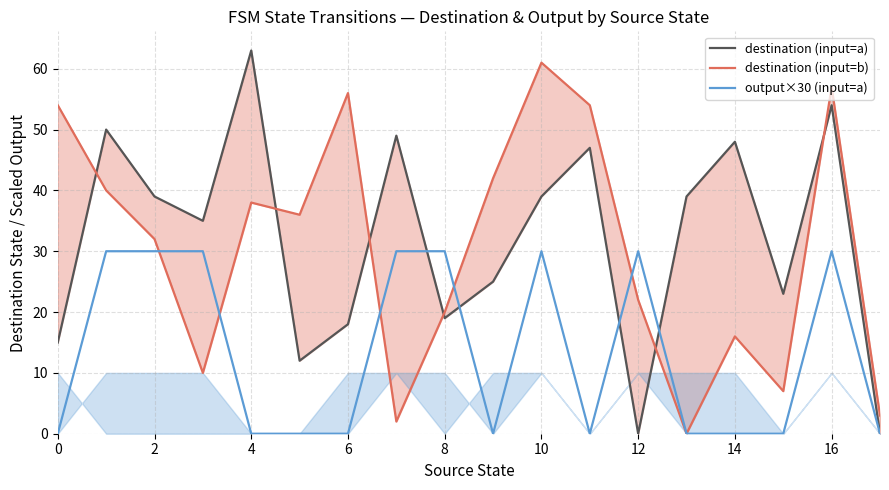

Is it true that output×30 (input=a) equals 0 at 0?

True